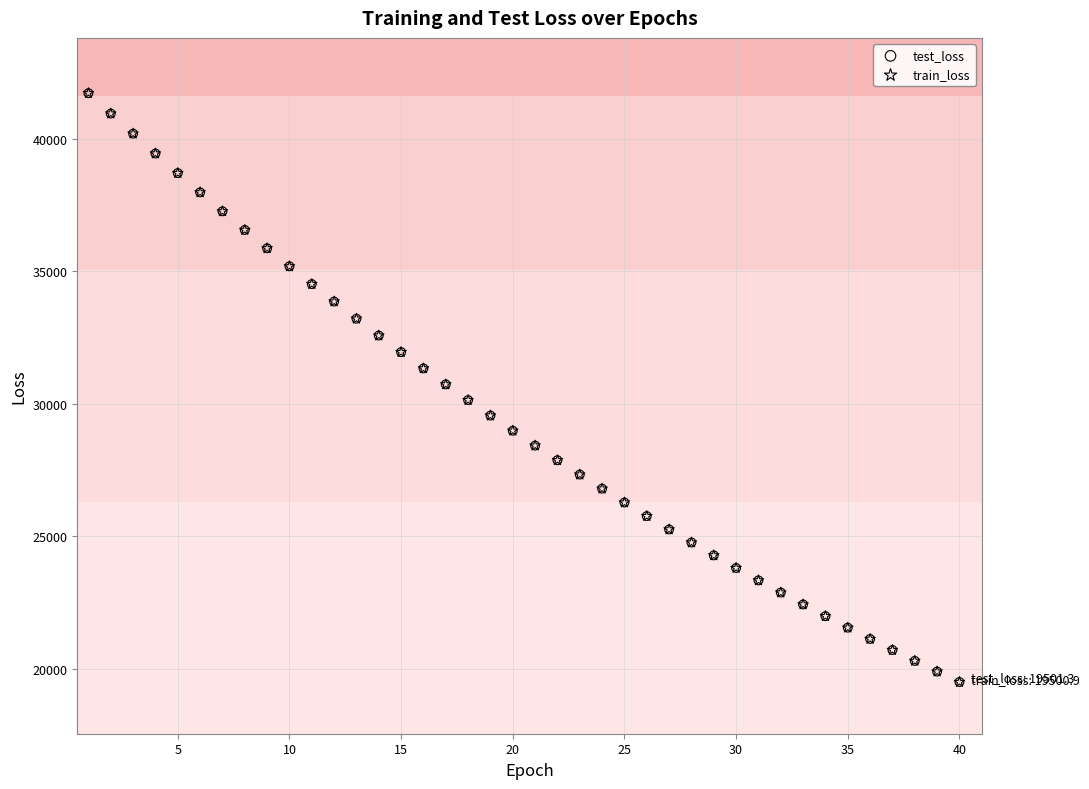

What are all the series names shown in the legend?

test_loss, train_loss